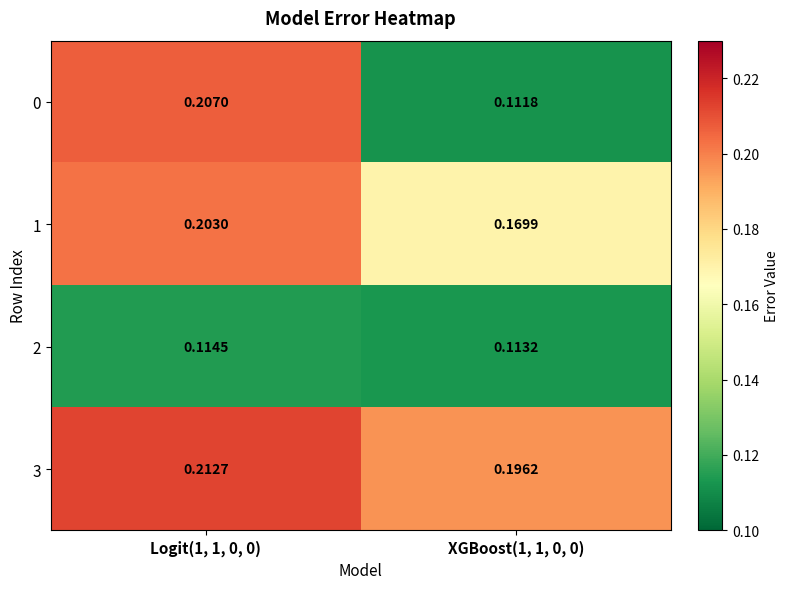

Rank the series at XGBoost(1, 1, 0, 0) from highest to lowest value.

3, 1, 2, 0